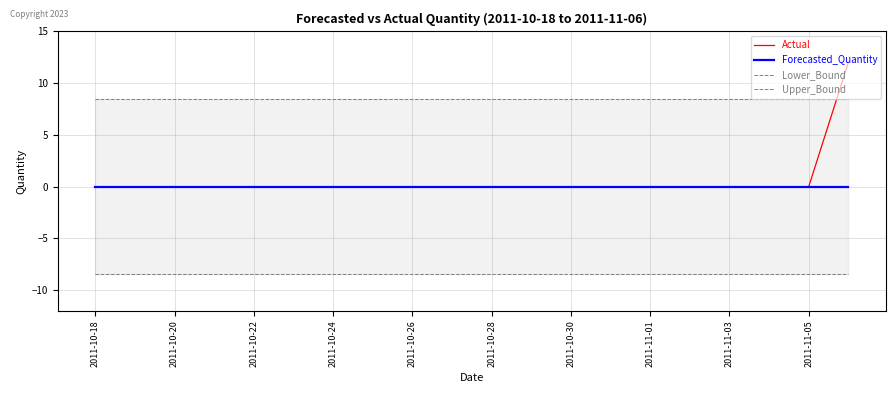

The Actual series shows 7 at 2011-11-05. True or false?

False